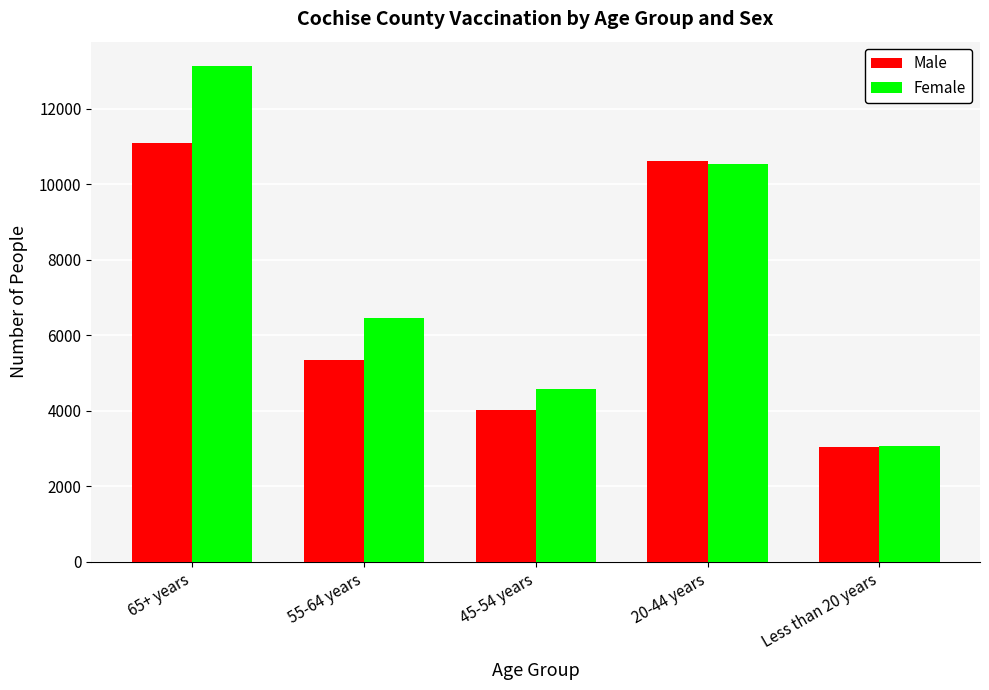

Count the number of data series in this chart.

2